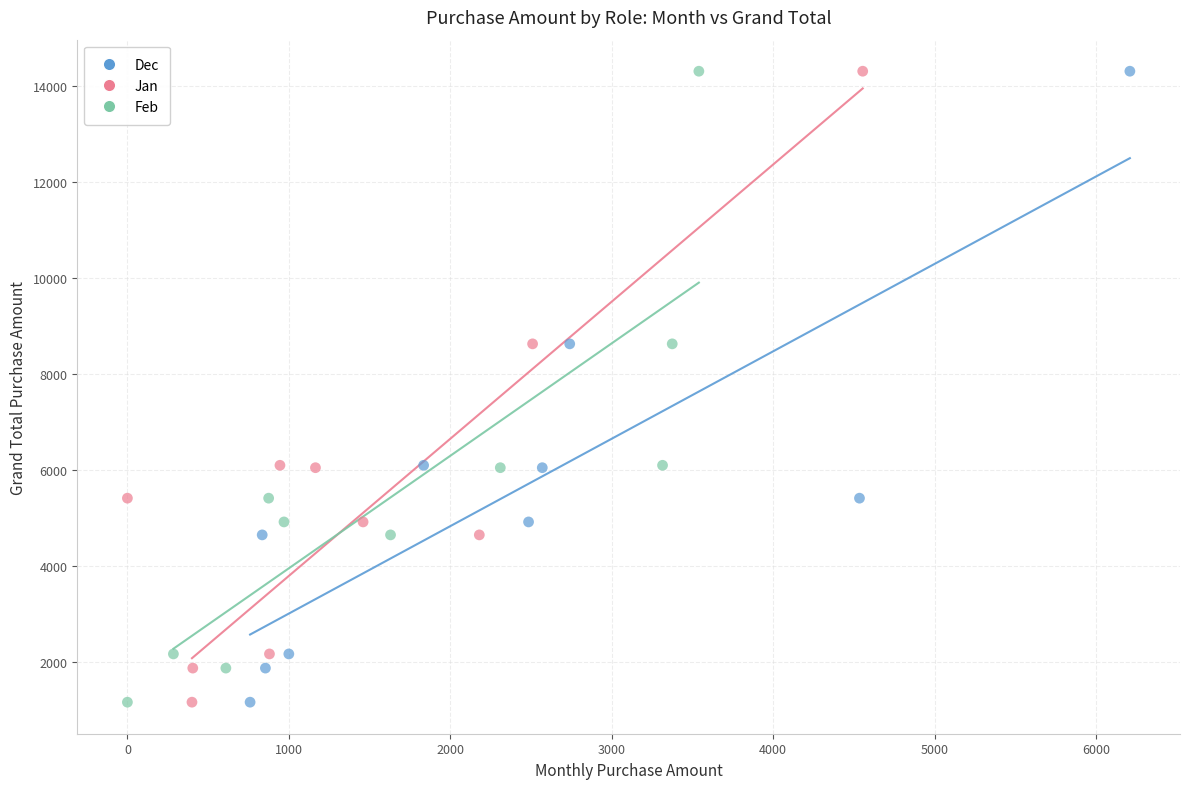

What are all the series names shown in the legend?

Dec, Jan, Feb